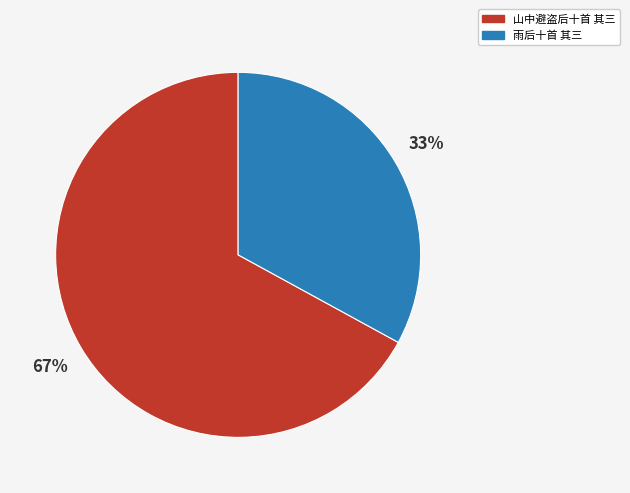

Which has a higher value, 雨后十首 其三 or 山中避盗后十首 其三?

山中避盗后十首 其三